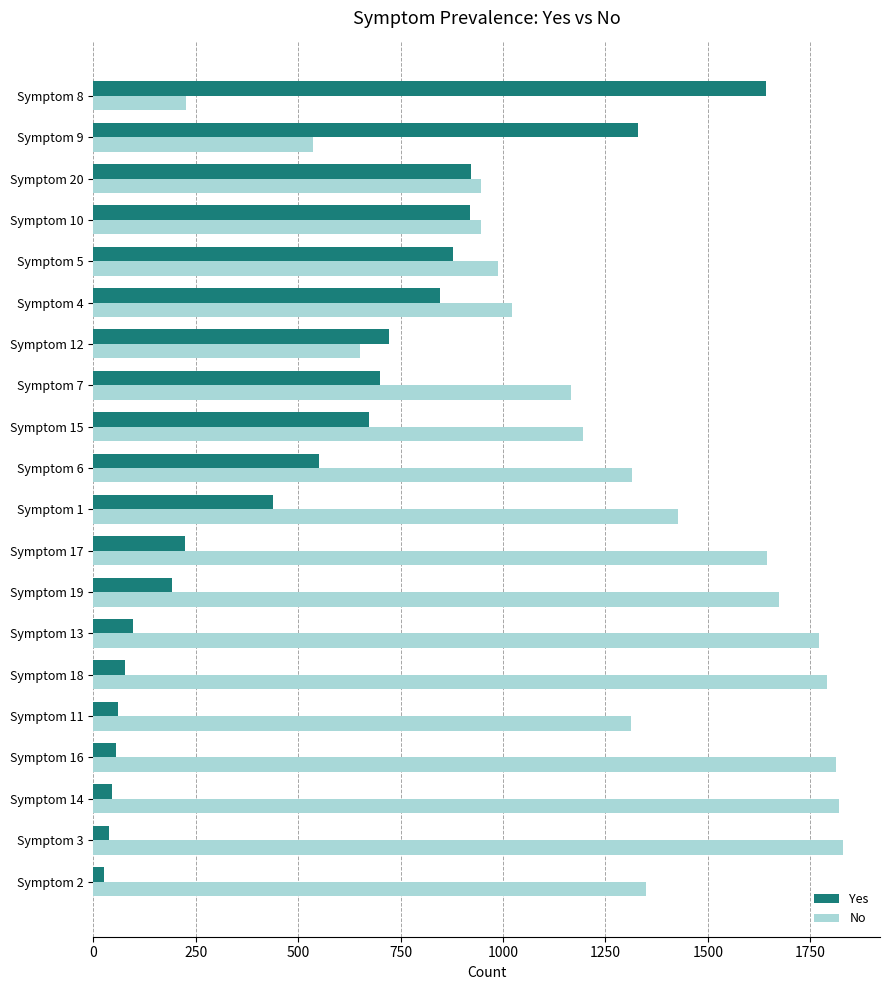

What is the sum of all No values?

25424